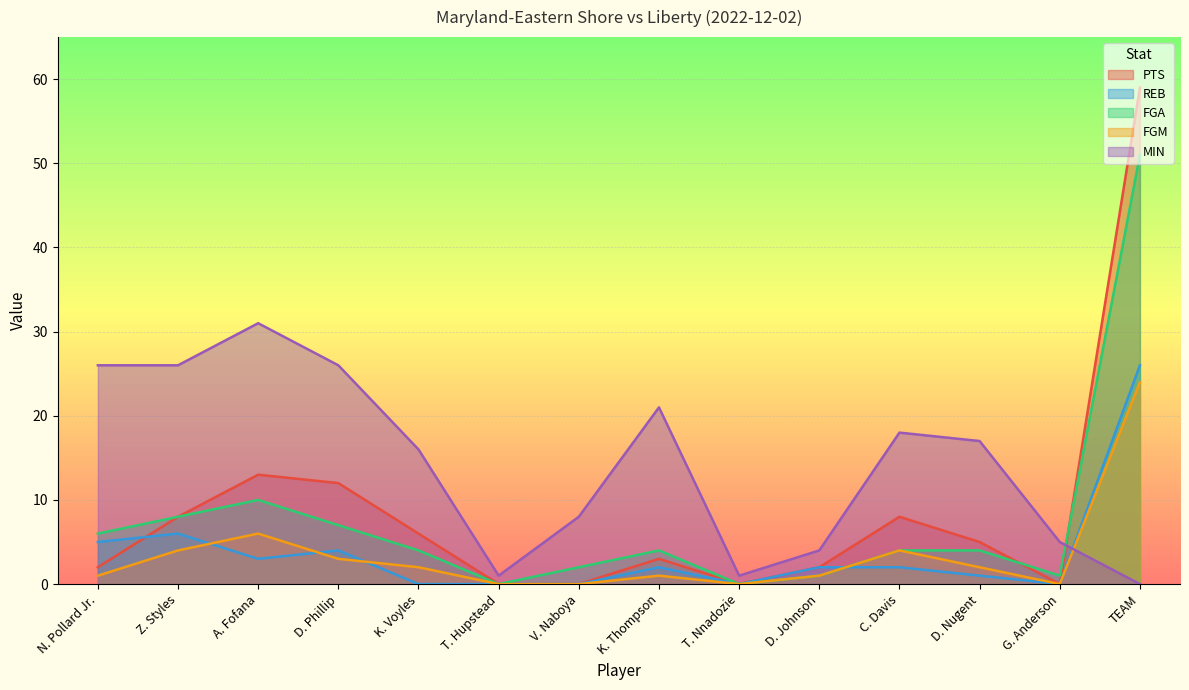

What is the total value across all series at D. Johnson?

10